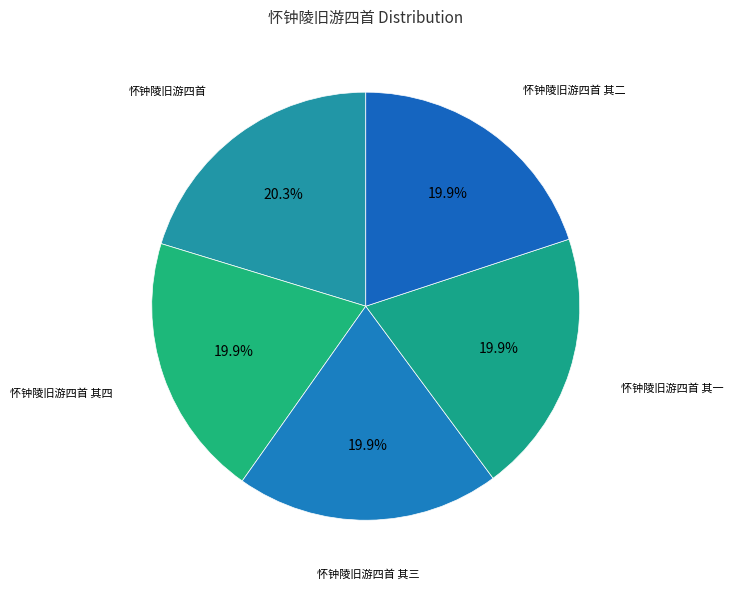

How many slices are in this pie chart?

5